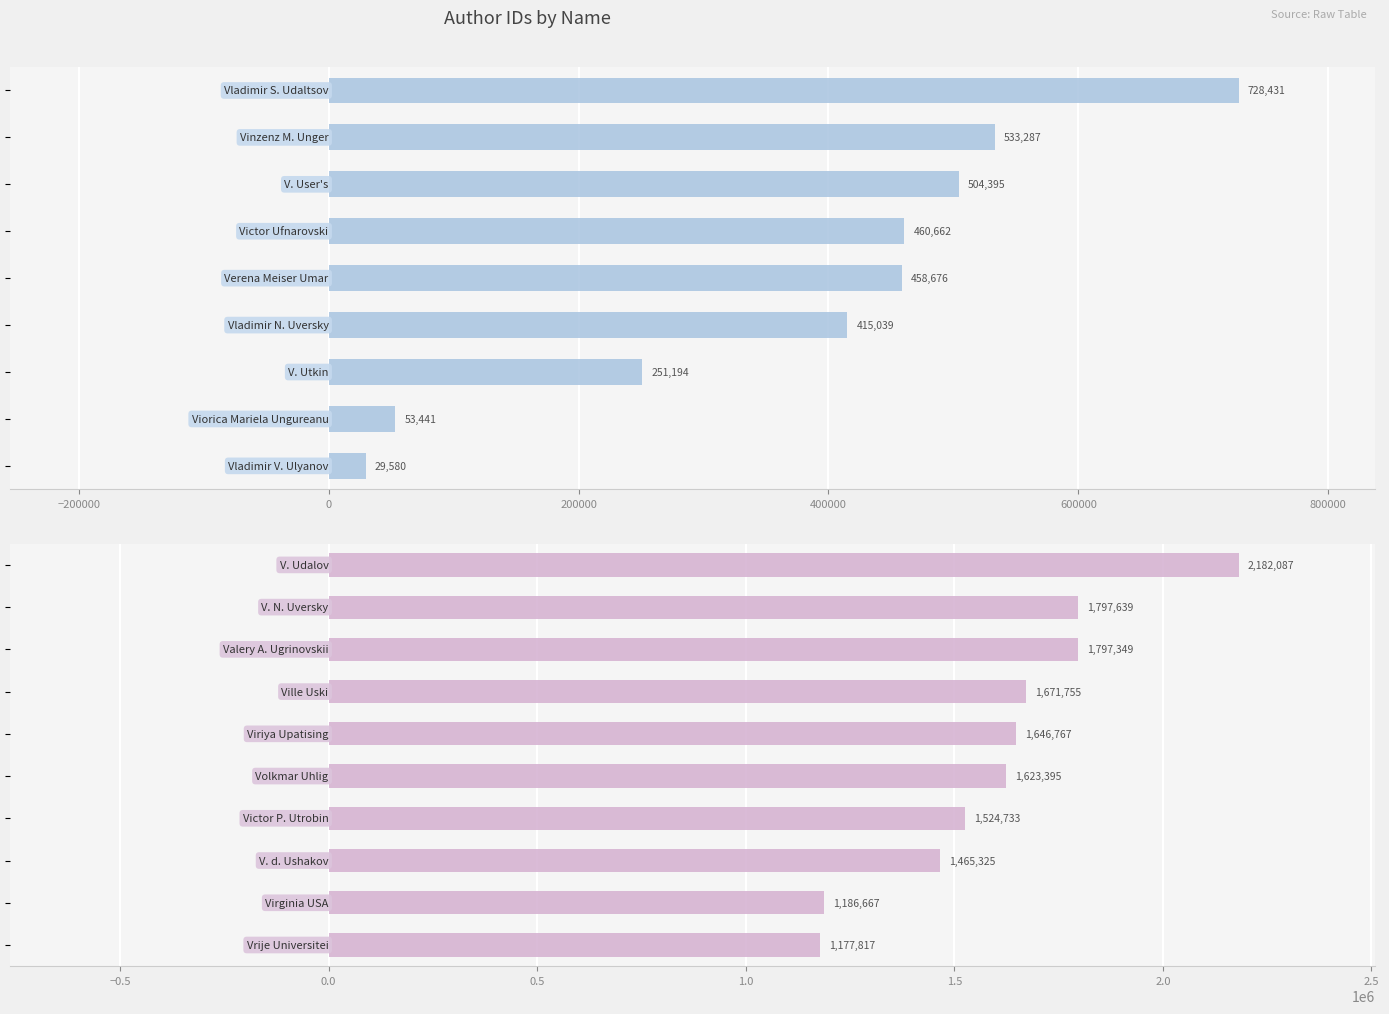

At which label is the value closest to 1105833?

Vrije Universitei